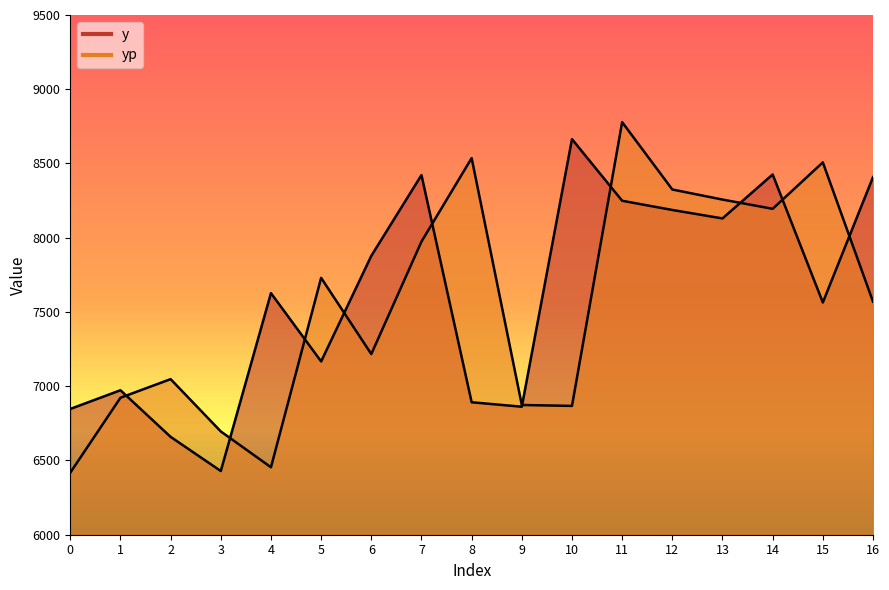

What is the sum of the yp values at 15 and 1?

15429.8